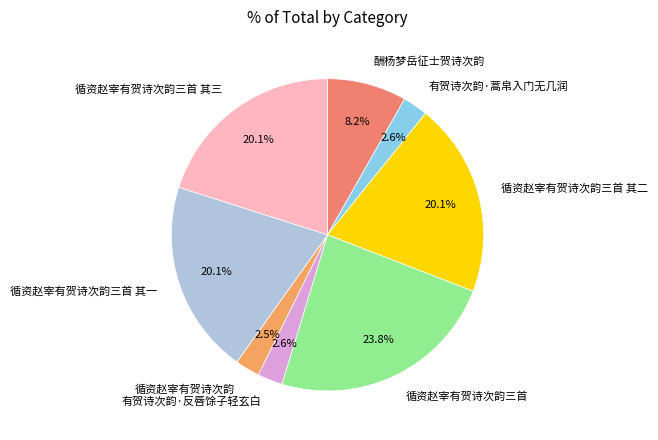

To the nearest percent, what is the difference between the largest and smallest slice percentages?

21%